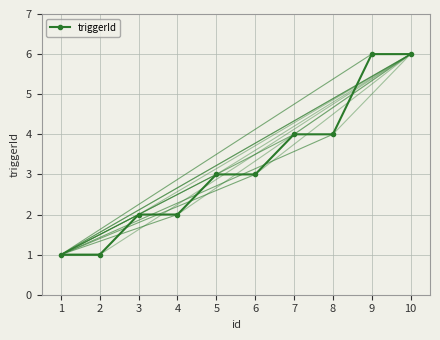

What is the greatest value displayed?

6